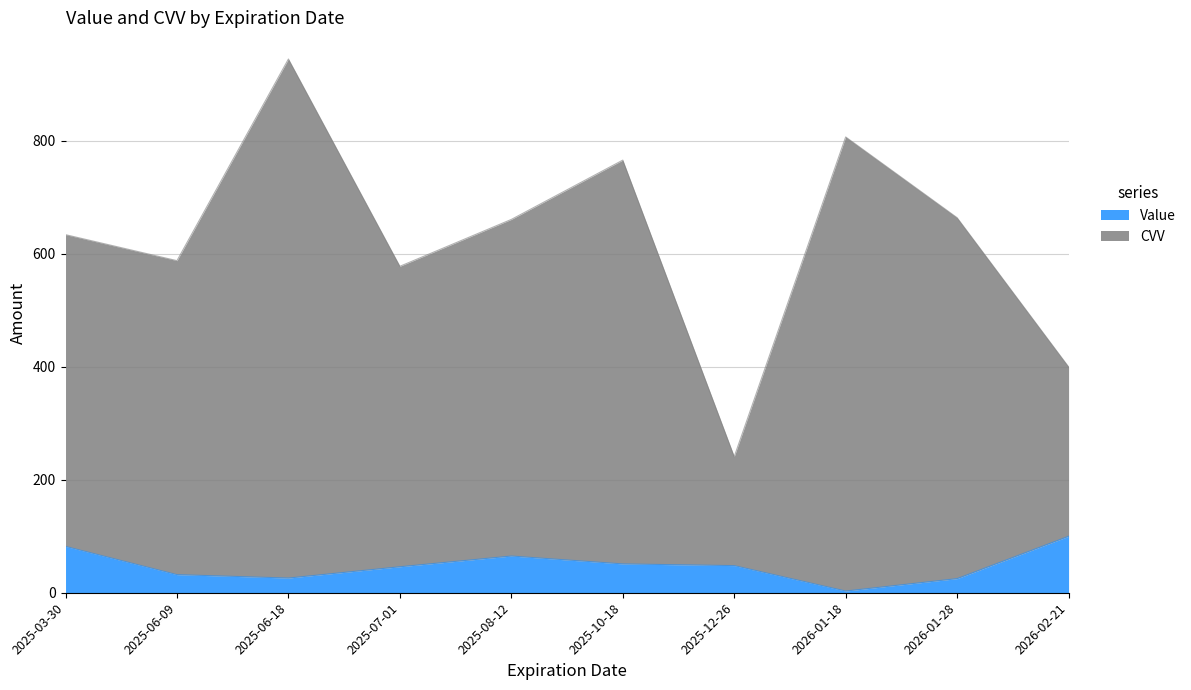

Between 2026-01-28 and 2026-02-21, which series saw the biggest shift?

CVV